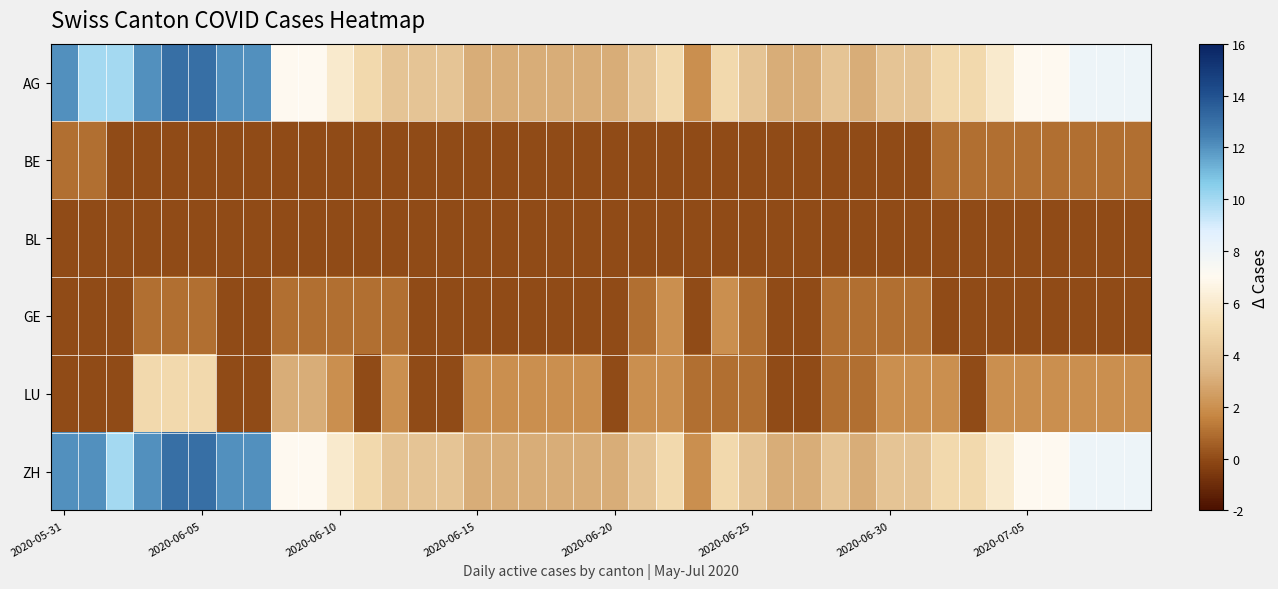

What is the greatest value displayed?

13